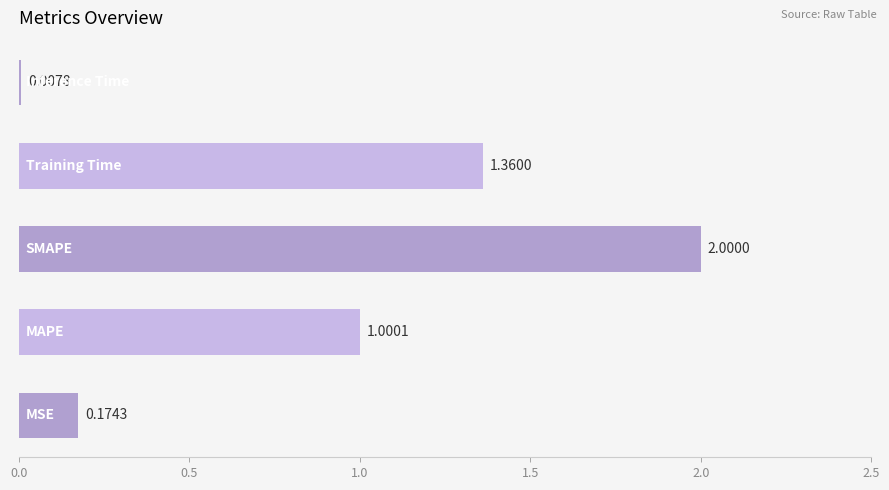

What is the difference between the second highest and second lowest values?

1.2